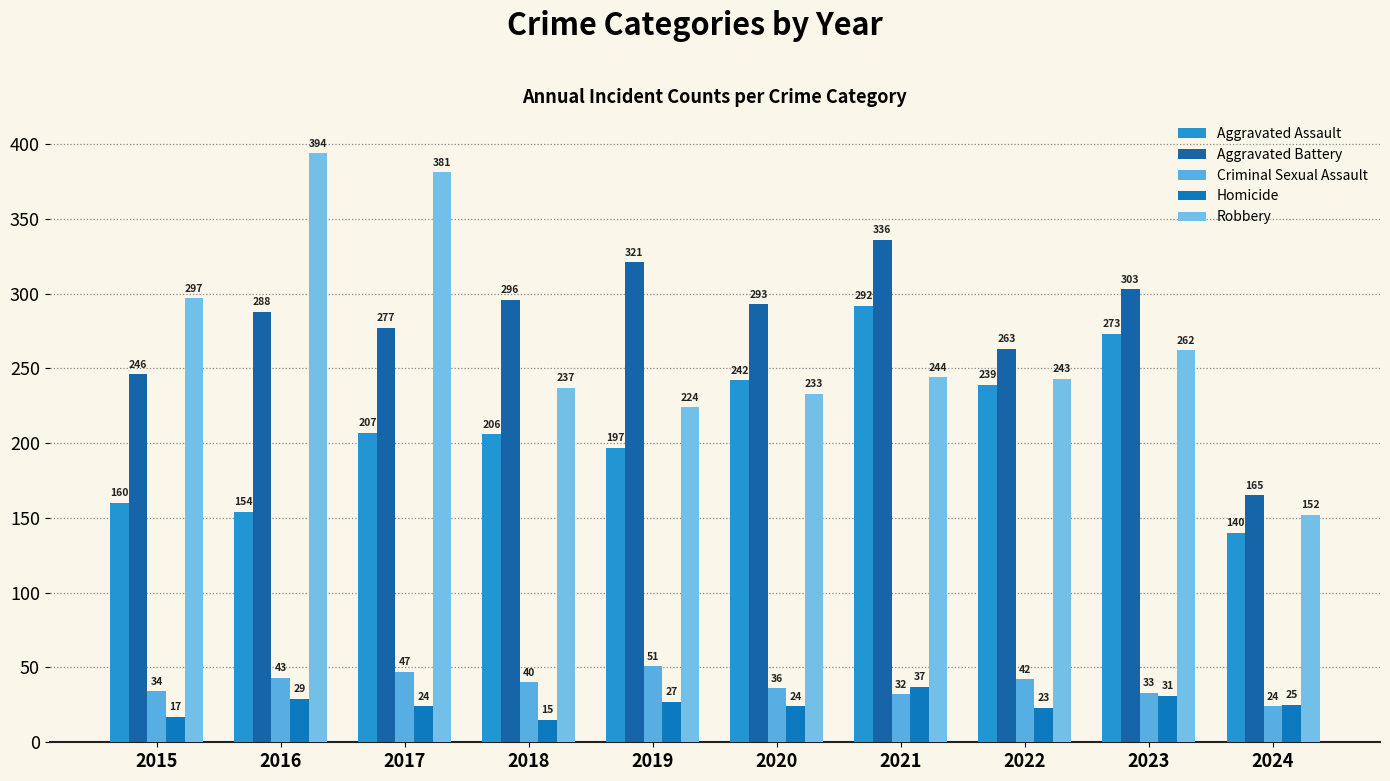

At how many categories does at least one series exceed 240?

9